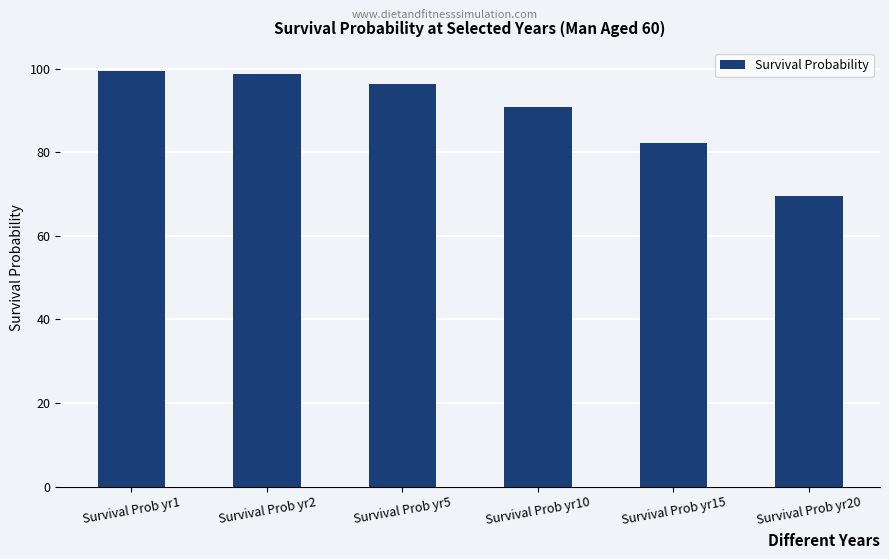

Where is the data nearest to the value 0?

Survival Prob yr20